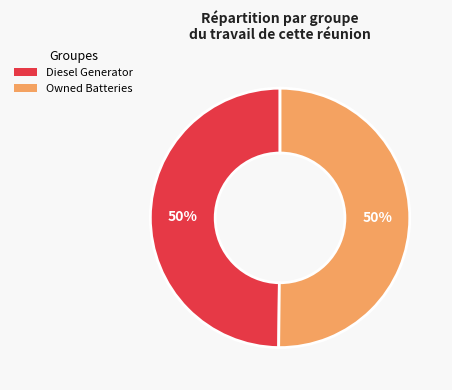

The Diesel Generator slice represents 50% of the pie. True or false?

True